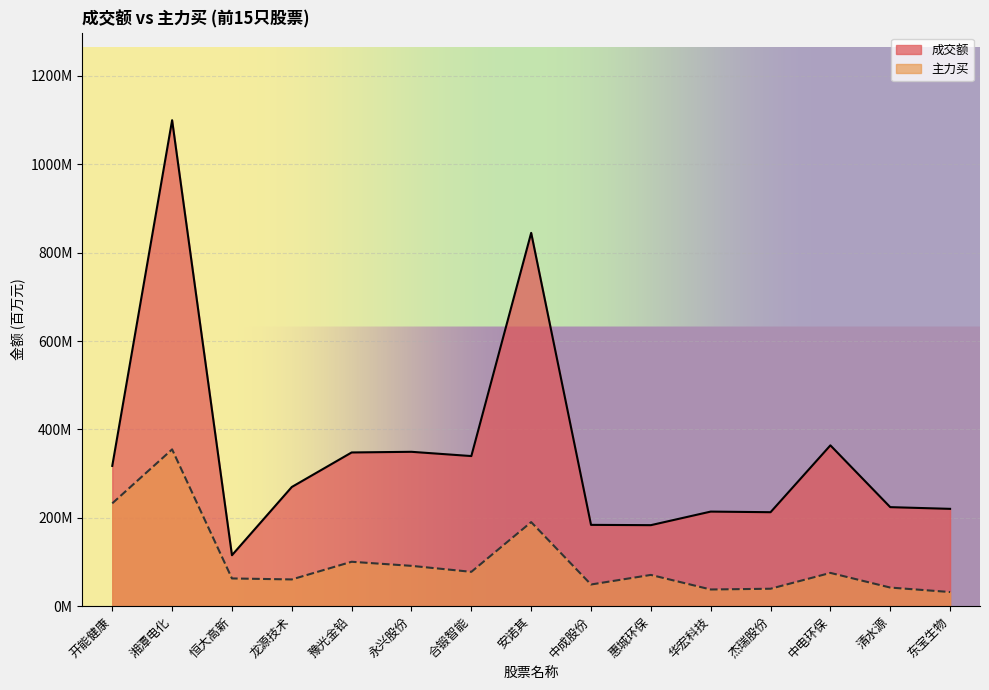

Reading left to right, extract all data points from this chart.

成交额: 317.5	1099.9	115.3	269.8	347.9	349.4	339.8	845.0	184.0	183.4	214.1	212.7	364.0	224.1	220.3
主力买: 232.7	354.9	62.8	60.5	100.5	91.3	77.7	190.3	49.1	70.8	37.8	39.5	75.3	42.1	32.0